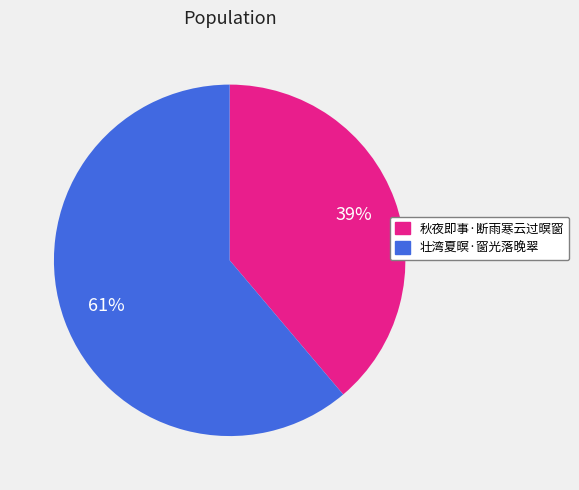

Does 秋夜即事·断雨寒云过暝窗 represent more than half of the total?

No